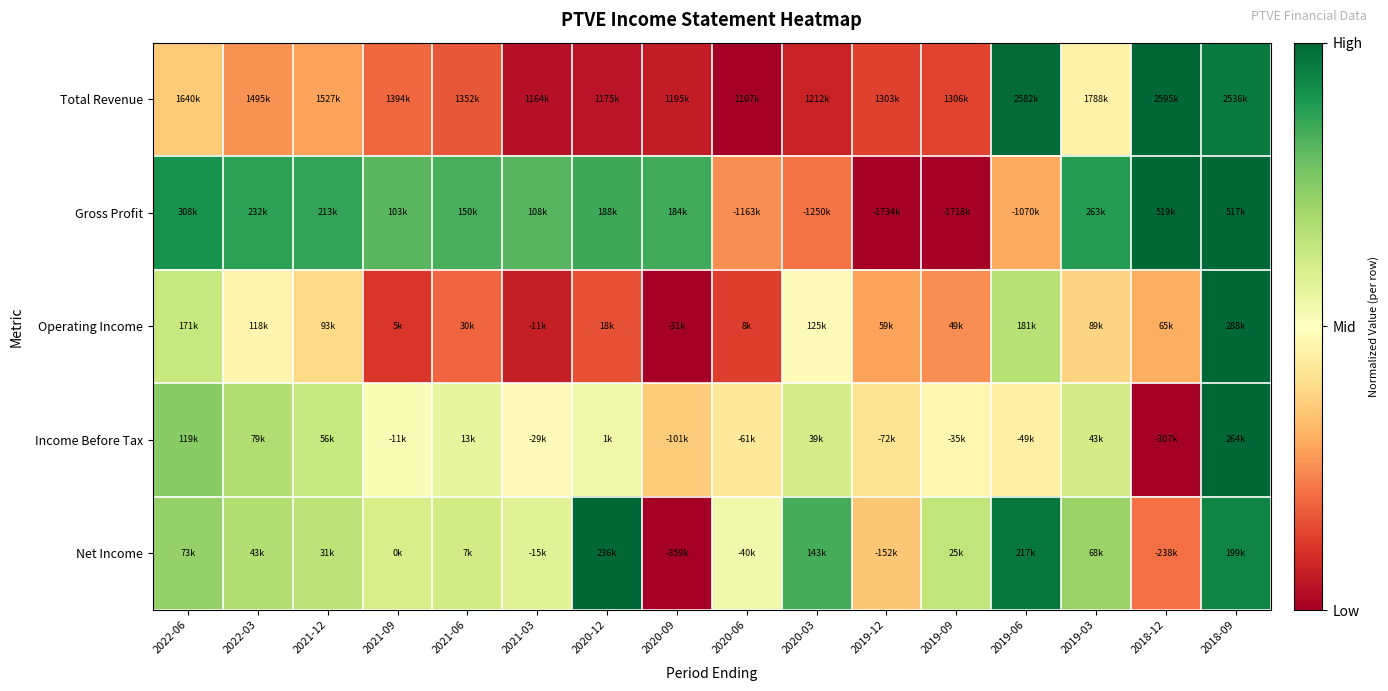

Reading left to right, transcribe all the data shown in this chart.

Total Revenue: 2022-06=0.4	2022-03=0.3	2021-12=0.3	2021-09=0.2	2021-06=0.2	2021-03=0.0	2020-12=0.0	2020-09=0.1	2020-06=0.0	2020-03=0.1	2019-12=0.1	2019-09=0.1	2019-06=1.0	2019-03=0.5	2018-12=1.0	2018-09=1.0
Gross Profit: 2022-06=0.9	2022-03=0.9	2021-12=0.9	2021-09=0.8	2021-06=0.8	2021-03=0.8	2020-12=0.9	2020-09=0.9	2020-06=0.3	2020-03=0.2	2019-12=0.0	2019-09=0.0	2019-06=0.3	2019-03=0.9	2018-12=1.0	2018-09=1.0
Operating Income: 2022-06=0.6	2022-03=0.5	2021-12=0.4	2021-09=0.1	2021-06=0.2	2021-03=0.1	2020-12=0.2	2020-09=0.0	2020-06=0.1	2020-03=0.5	2019-12=0.3	2019-09=0.3	2019-06=0.7	2019-03=0.4	2018-12=0.3	2018-09=1.0
Income Before Tax: 2022-06=0.7	2022-03=0.7	2021-12=0.6	2021-09=0.5	2021-06=0.6	2021-03=0.5	2020-12=0.5	2020-09=0.4	2020-06=0.4	2020-03=0.6	2019-12=0.4	2019-09=0.5	2019-06=0.5	2019-03=0.6	2018-12=0.0	2018-09=1.0
Net Income: 2022-06=0.7	2022-03=0.7	2021-12=0.7	2021-09=0.6	2021-06=0.6	2021-03=0.6	2020-12=1.0	2020-09=0.0	2020-06=0.5	2020-03=0.8	2019-12=0.3	2019-09=0.6	2019-06=1.0	2019-03=0.7	2018-12=0.2	2018-09=0.9